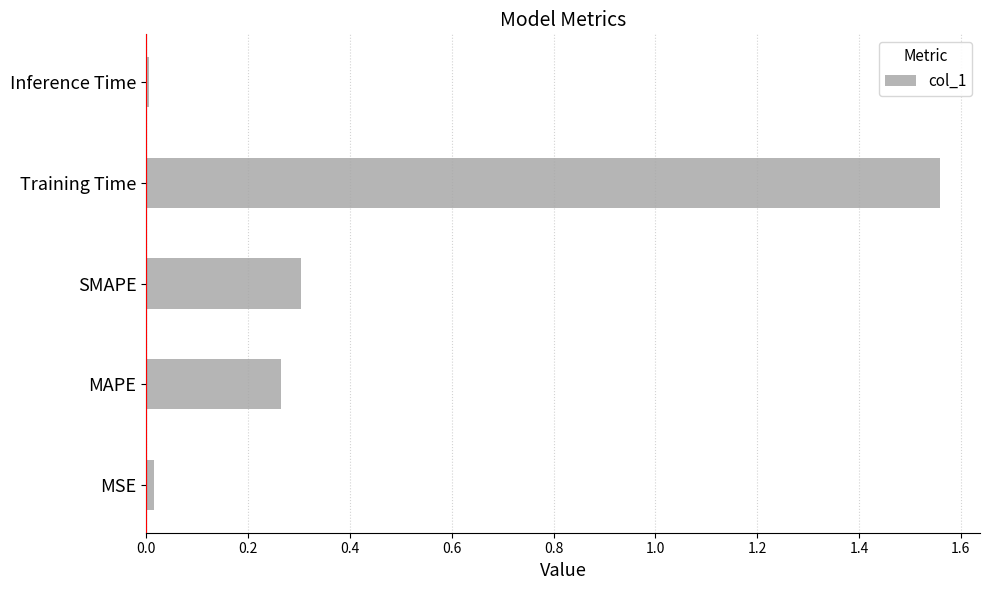

The chart shows a value of 2.1 at Training Time. True or false?

False